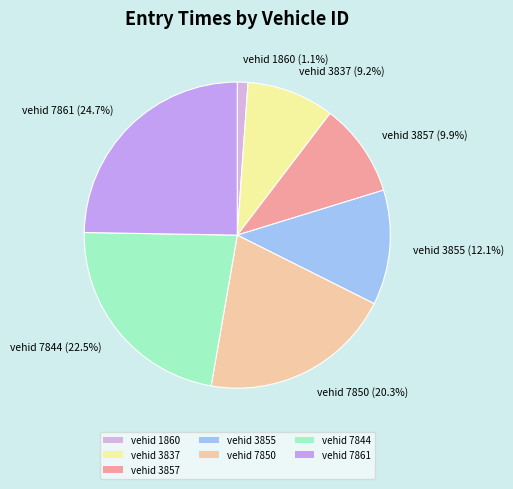

Is there any slice that represents more than half of the pie?

No